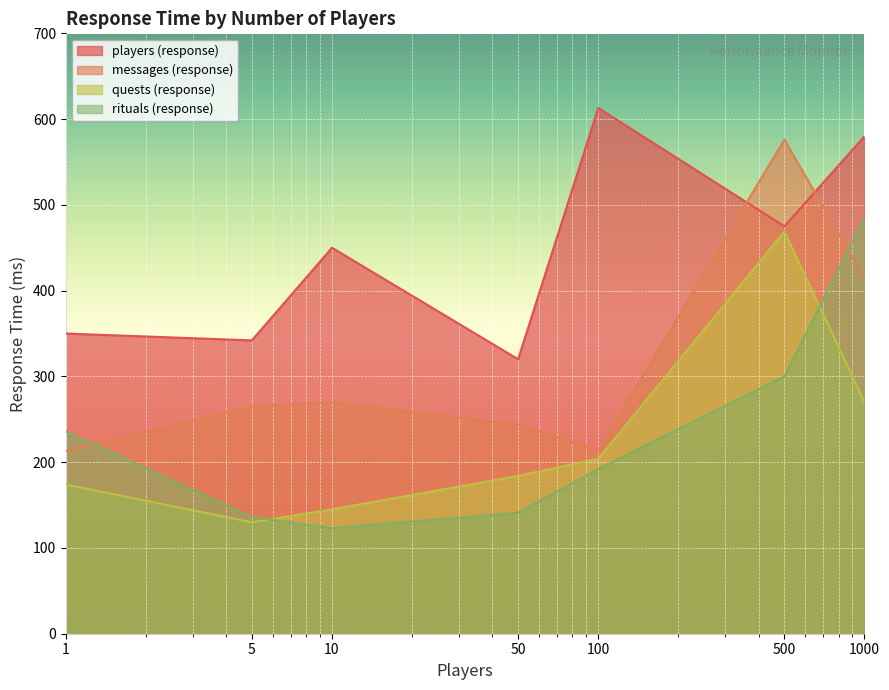

Which label corresponds to the smallest value in the chart?

10